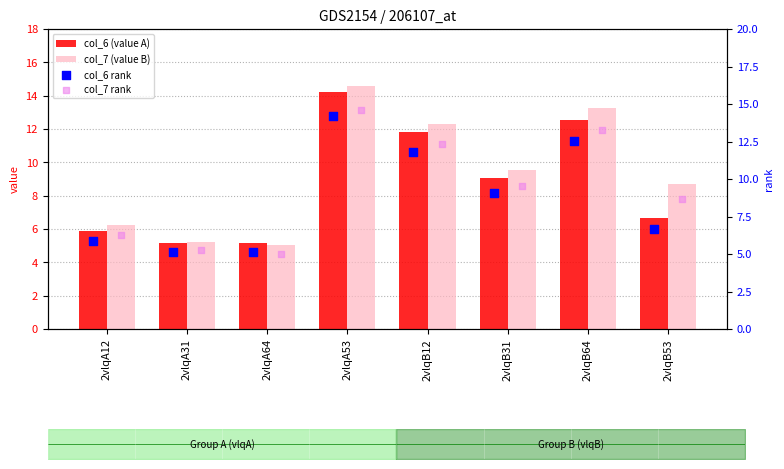

Which series contains the lowest Y value?

col_7 (value B)